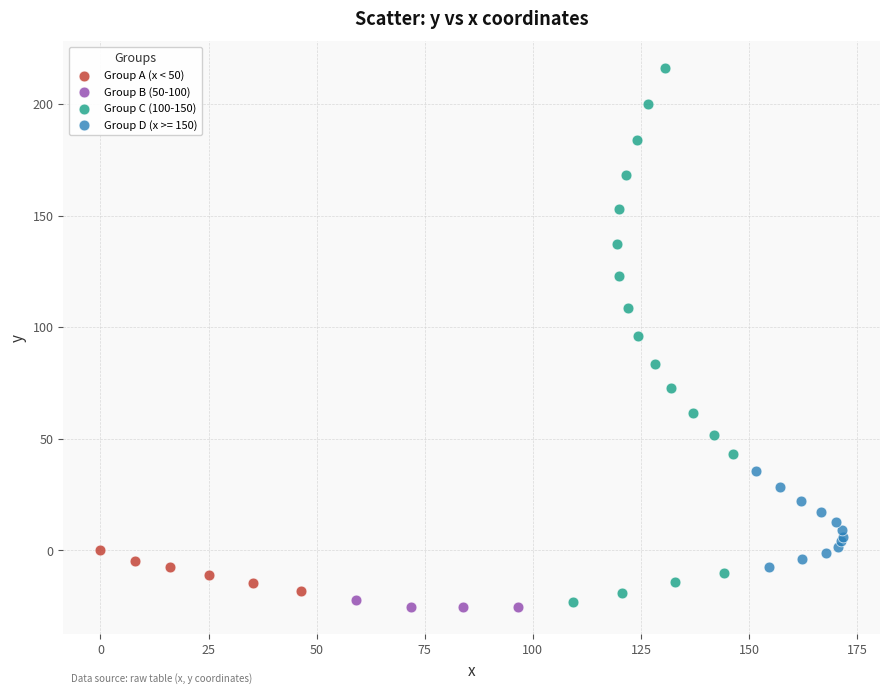

Which series reaches the minimum Y coordinate?

Group B (50-100)